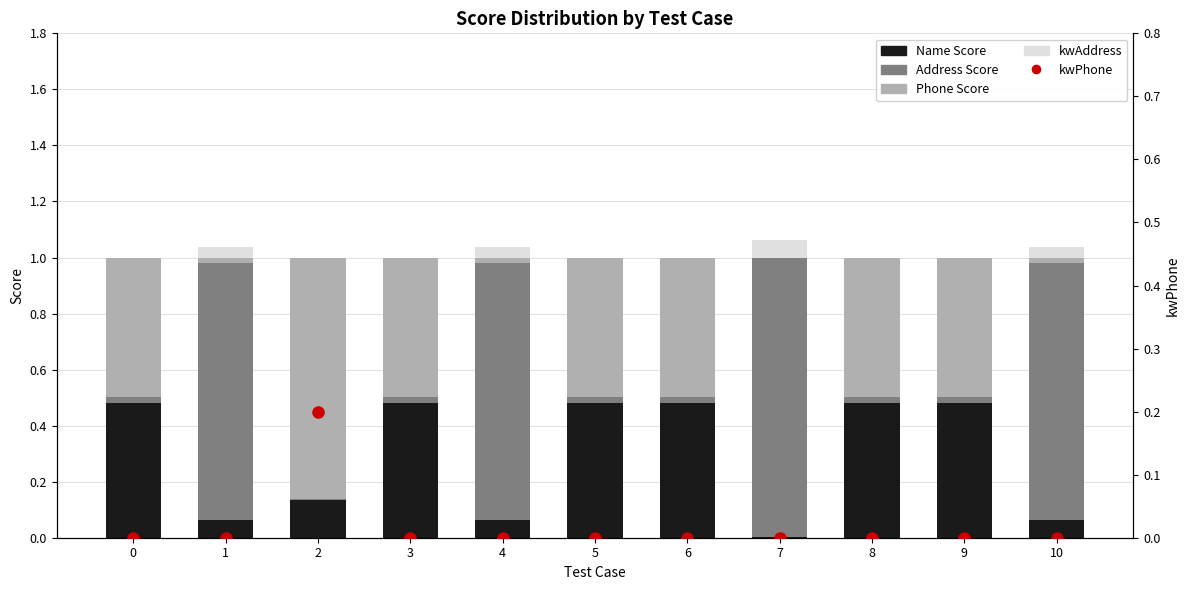

Reading left to right, list all the values displayed in this chart.

Name Score: 0.5	0.1	0.1	0.5	0.1	0.5	0.5	0.0	0.5	0.5	0.1
Address Score: 0.0	0.9	0.0	0.0	0.9	0.0	0.0	1.0	0.0	0.0	0.9
Phone Score: 0.5	0.0	0.9	0.5	0.0	0.5	0.5	0.0	0.5	0.5	0.0
kwAddress: 0.0	0.0	0.0	0.0	0.0	0.0	0.0	0.1	0.0	0.0	0.0
kwPhone: 0.0	0.0	0.2	0.0	0.0	0.0	0.0	0.0	0.0	0.0	0.0